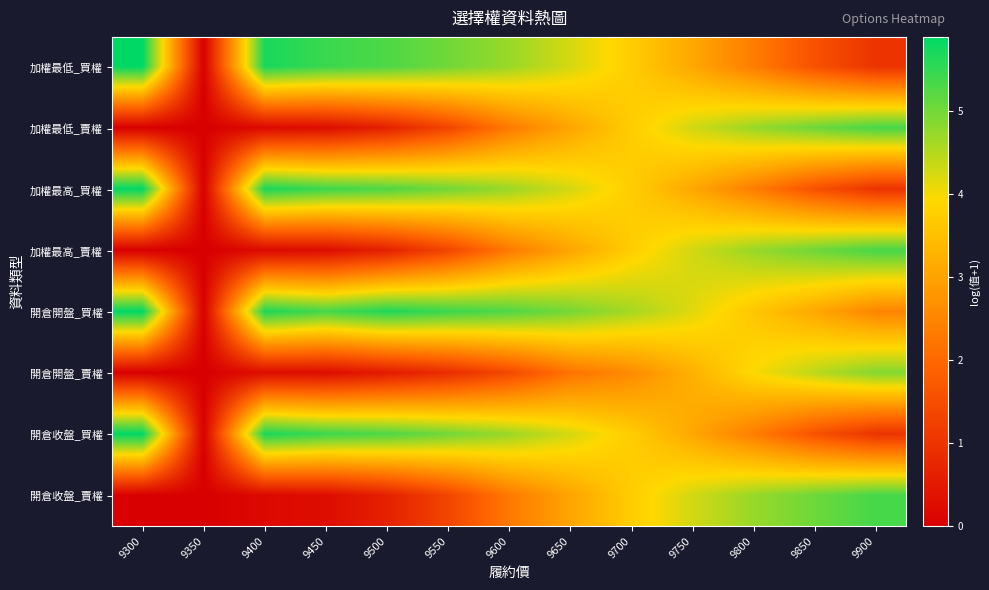

How many categories are shown in the chart?

13